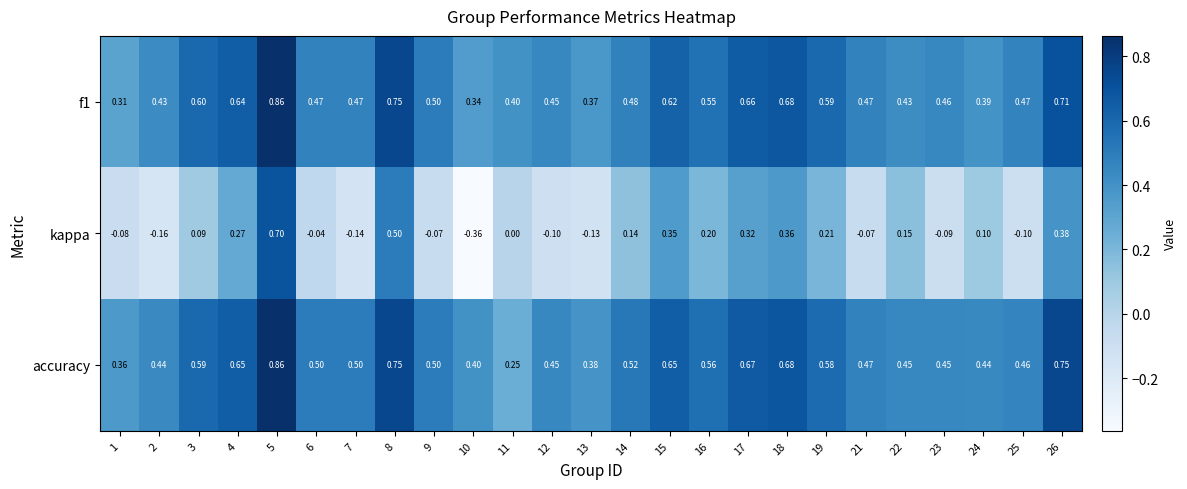

What is the difference between the highest and lowest values at 13?

0.5